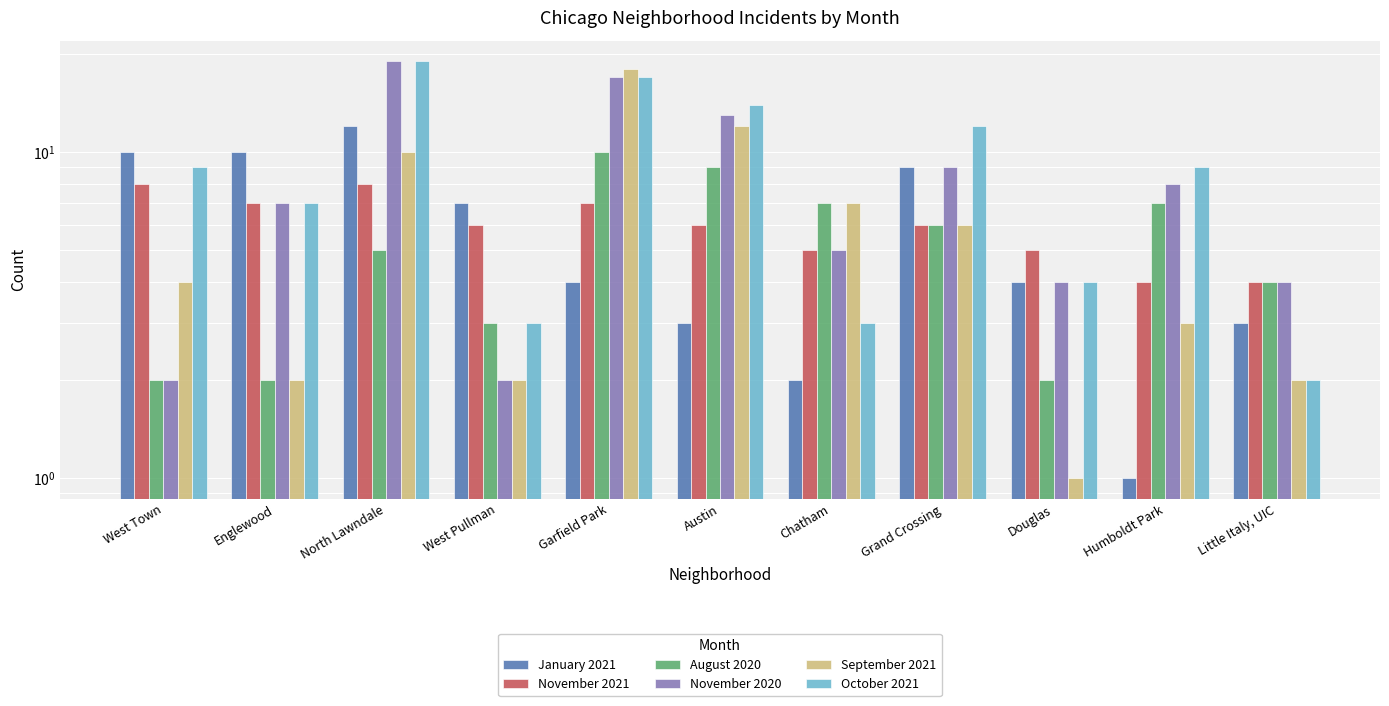

Which series has the largest range (max minus min)?

November 2020